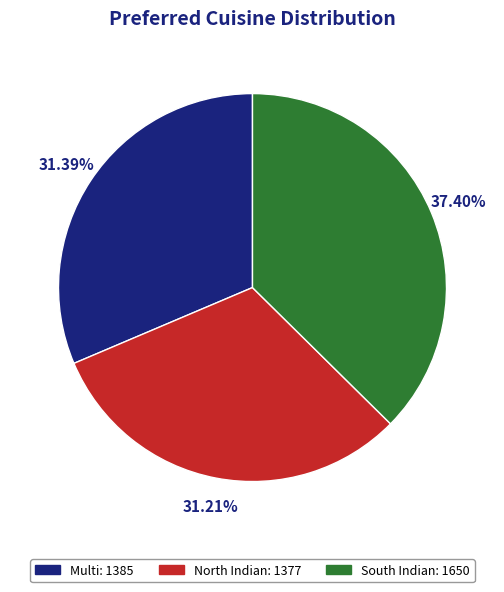

Is there any slice that represents more than half of the pie?

No